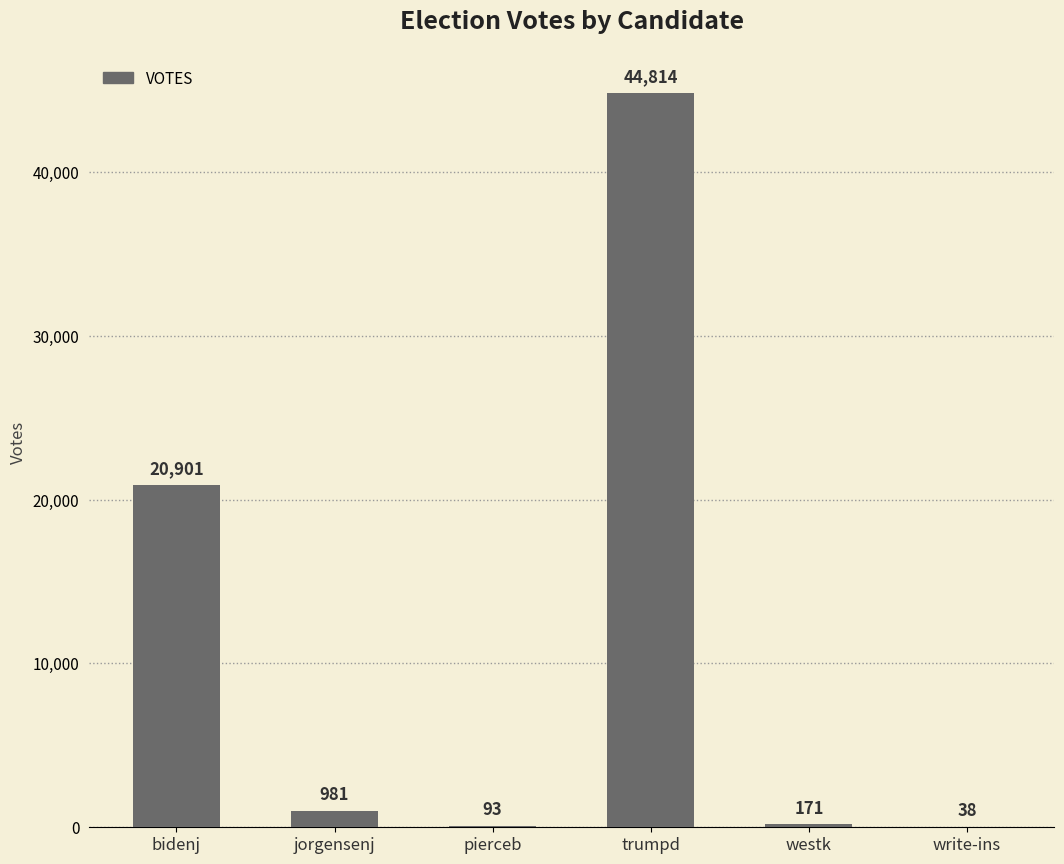

Are the bars horizontal?

No